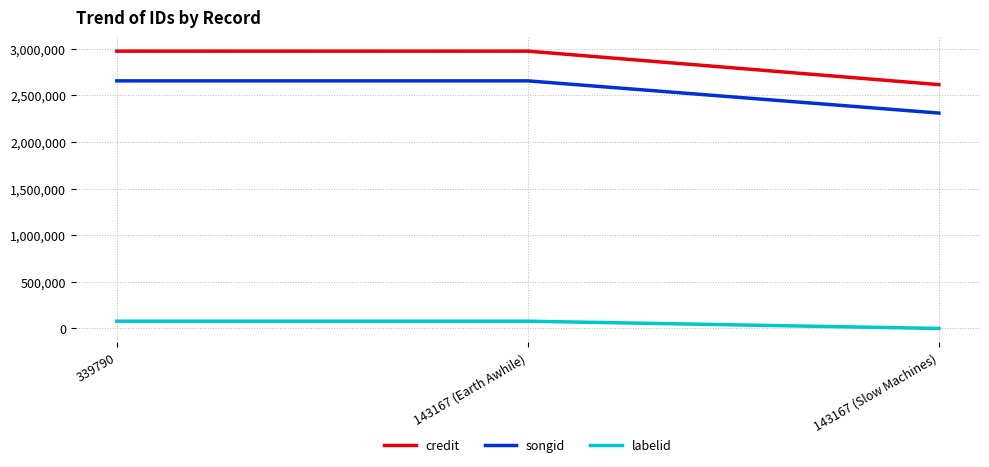

What is the sum of the credit values at 143167 (Earth Awhile) and 143167 (Slow Machines)?

5588548